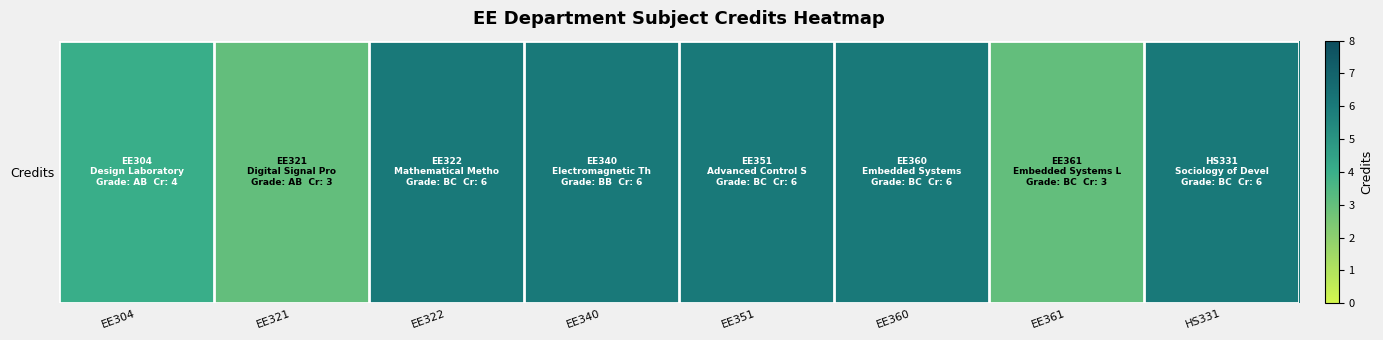

Which has a higher value, EE351 or EE340?

EE351